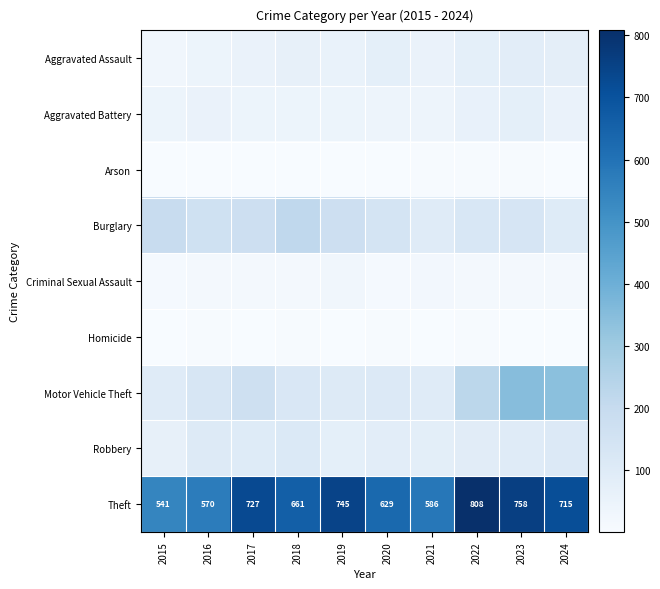

Which label corresponds to the largest value in the chart?

2022